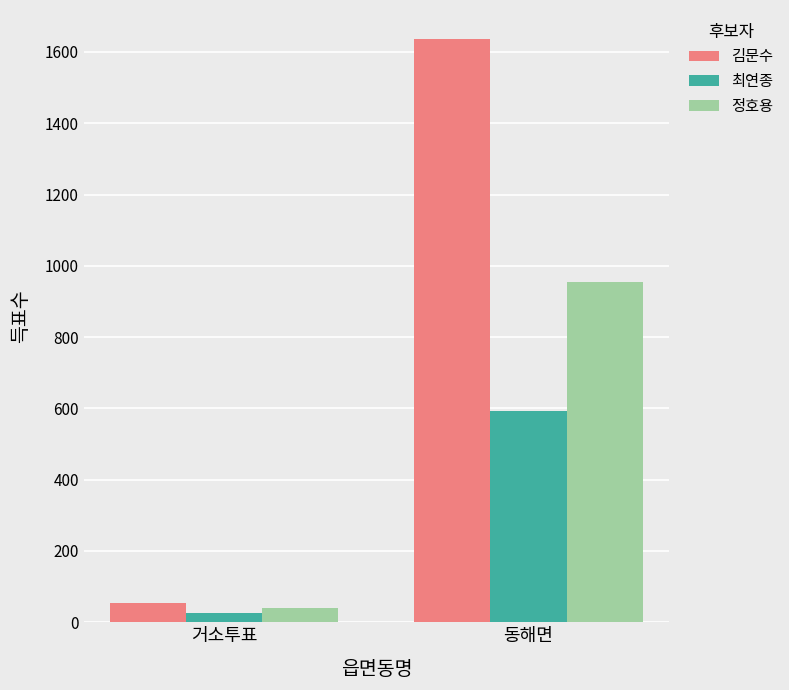

What is the total value across all series at 거소투표?

121